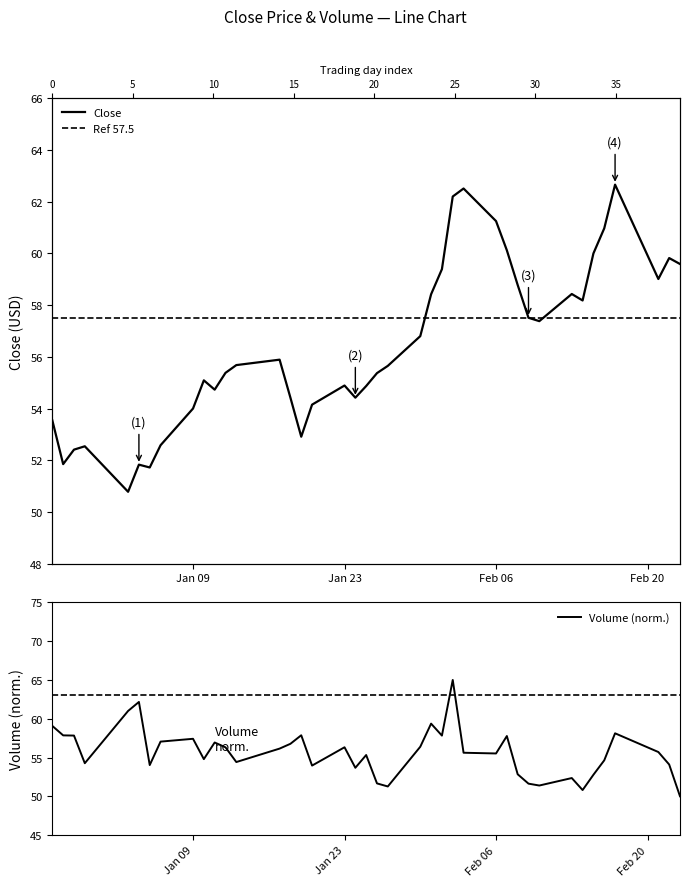

Reading left to right, extract all data points from this chart.

Close: 53.5	51.8	52.4	52.5	50.8	51.8	51.7	52.6	54.0	55.1	54.7	55.4	55.7	55.9	54.4	52.9	54.2	54.9	54.4	54.9	55.4	55.7	56.8	58.4	59.4	62.2	62.5	61.2	60.1	58.8	57.5	57.4	58.4	58.2	60.0	61.0	62.7	59.0	59.8	59.6
Volume: 59.1	57.9	57.8	54.3	61.0	62.2	54.0	57.0	57.4	54.8	56.9	56.3	54.4	56.1	56.8	57.9	54.0	56.3	53.7	55.3	51.7	51.3	56.4	59.4	57.8	65.0	55.6	55.5	57.8	52.8	51.6	51.4	52.4	50.8	52.8	54.6	58.1	55.7	54.1	50.0